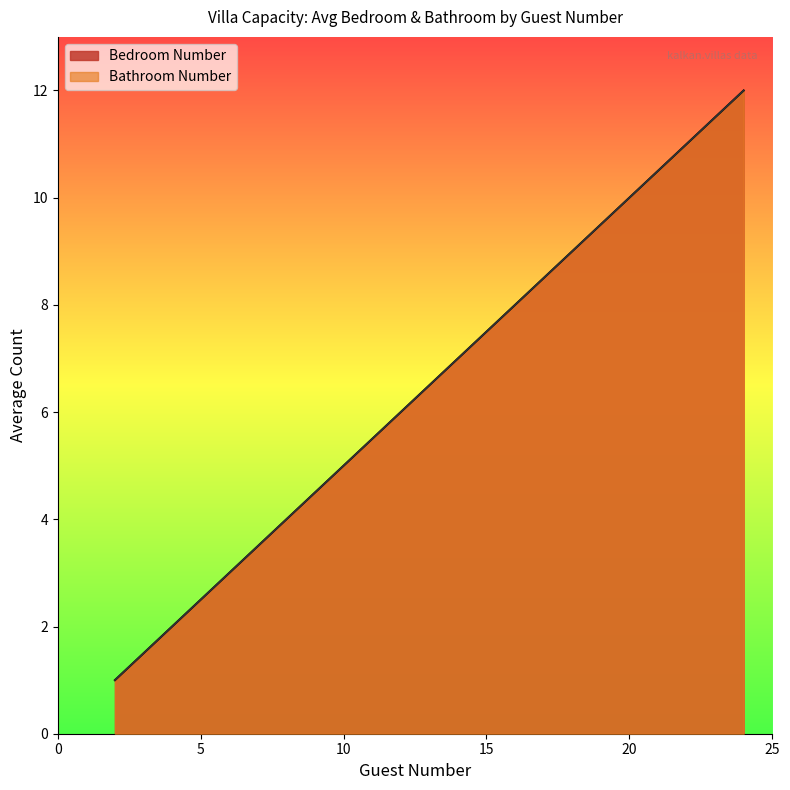

Between 4 and 8, which is larger?

8